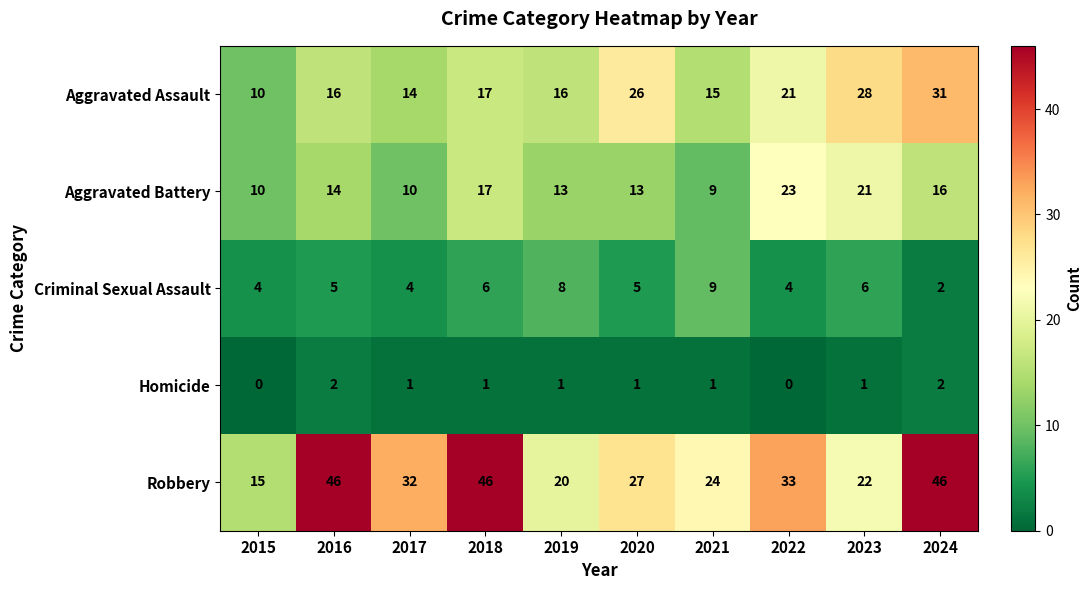

How many distinct data groups are displayed?

5